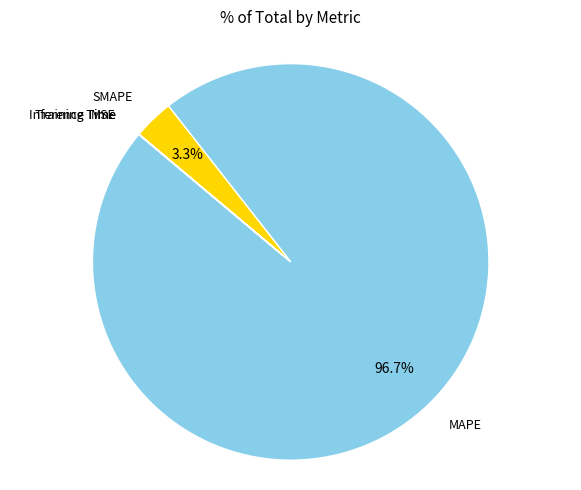

Is there a majority slice in this chart?

Yes